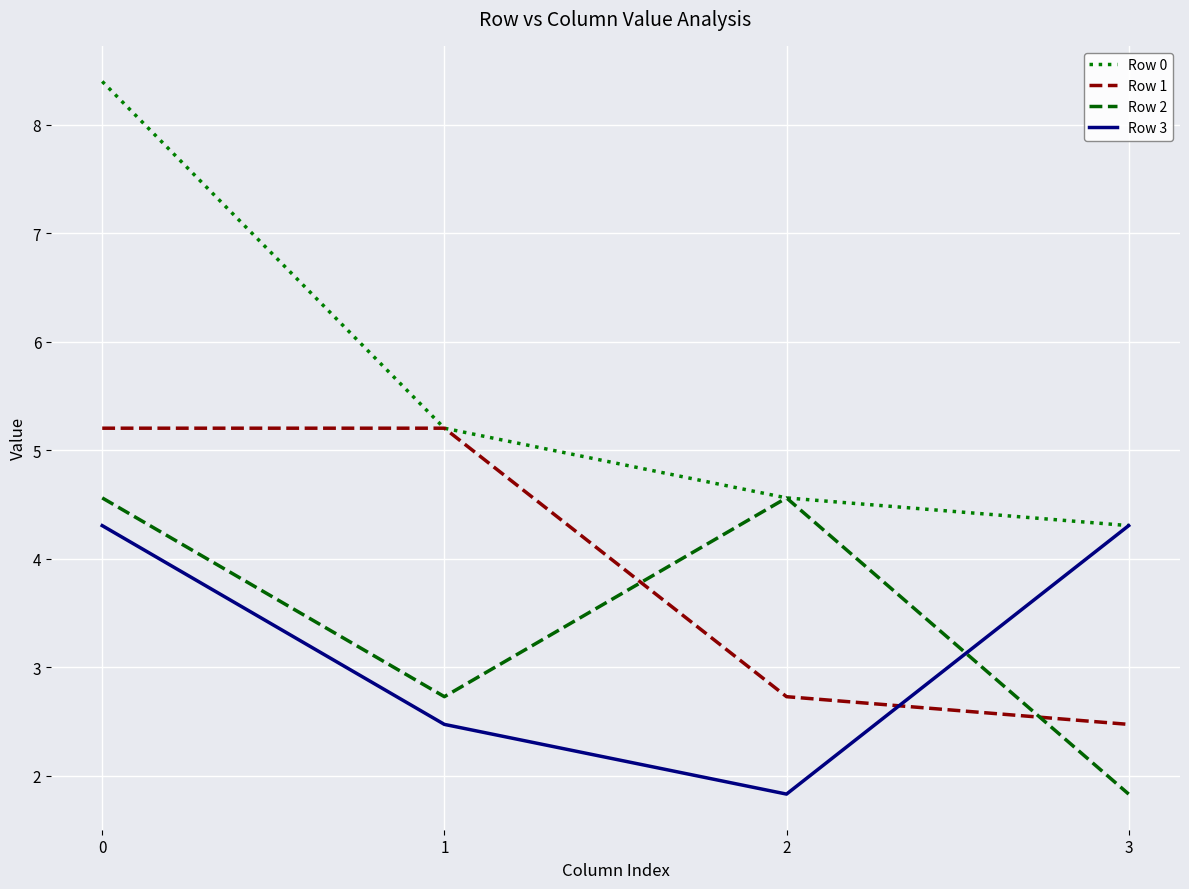

Reading left to right, extract all data points from this chart.

Row 0: 8.4	5.2	4.6	4.3
Row 1: 5.2	5.2	2.7	2.5
Row 2: 4.6	2.7	4.6	1.8
Row 3: 4.3	2.5	1.8	4.3